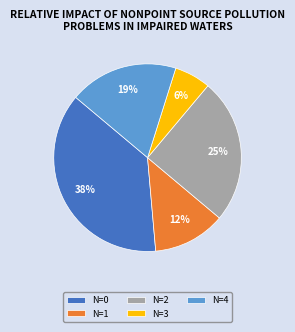

Is there any slice that represents more than half of the pie?

No